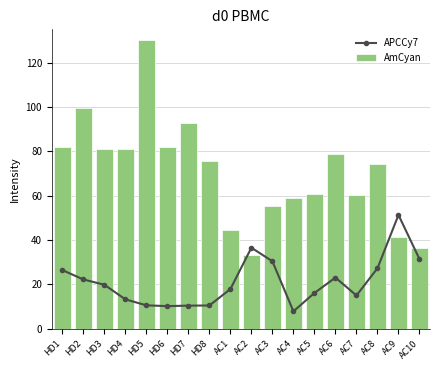

At which category does the chart reach its peak across all series?

HD5